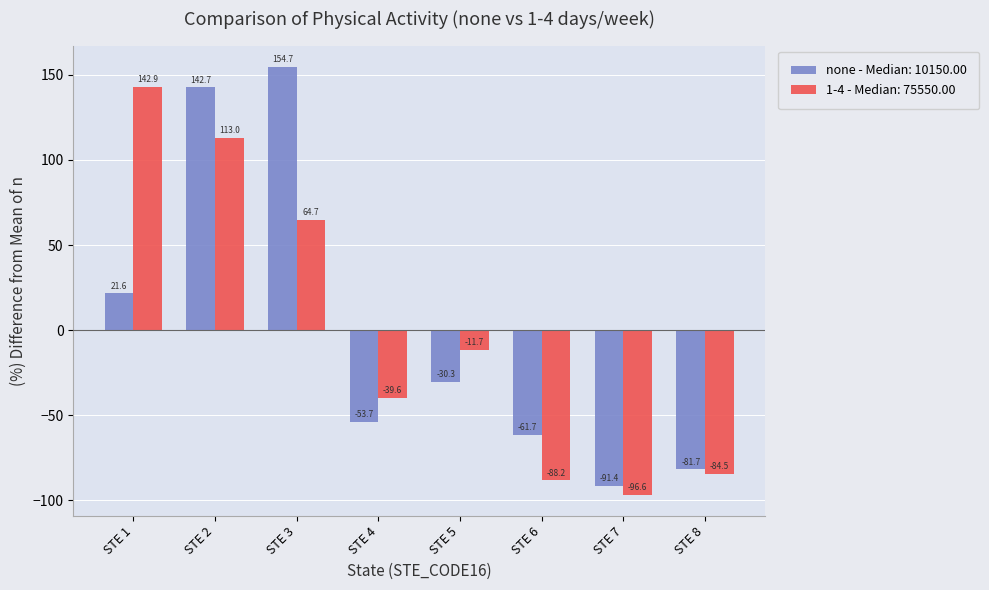

Reading left to right, transcribe all the data shown in this chart.

none - Median: 10150.00: STE 1=21.6	STE 2=142.7	STE 3=154.7	STE 4=-53.7	STE 5=-30.3	STE 6=-61.7	STE 7=-91.4	STE 8=-81.7
1-4 - Median: 75550.00: STE 1=142.9	STE 2=113.0	STE 3=64.7	STE 4=-39.6	STE 5=-11.7	STE 6=-88.2	STE 7=-96.6	STE 8=-84.5